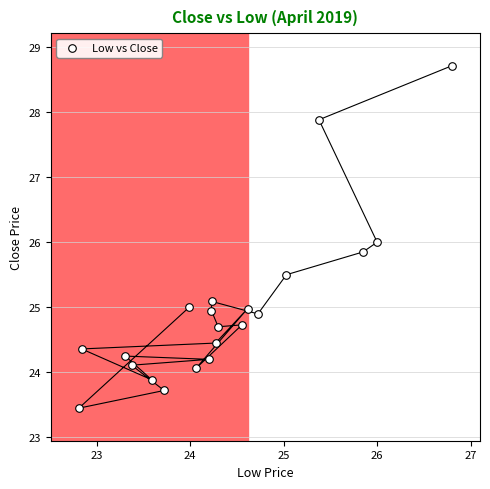

What is the range of X values (max minus min)?

4.0